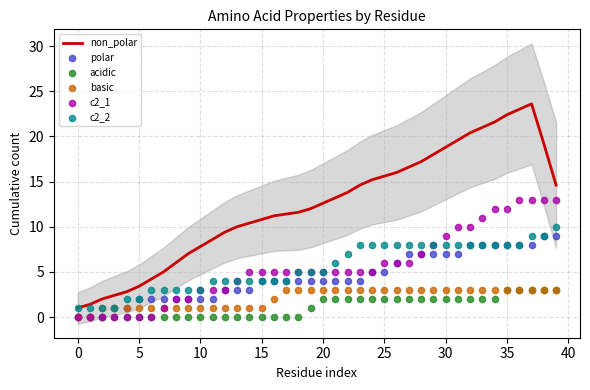

What are all the series names shown in the legend?

non_polar, polar, acidic, basic, c2_1, c2_2